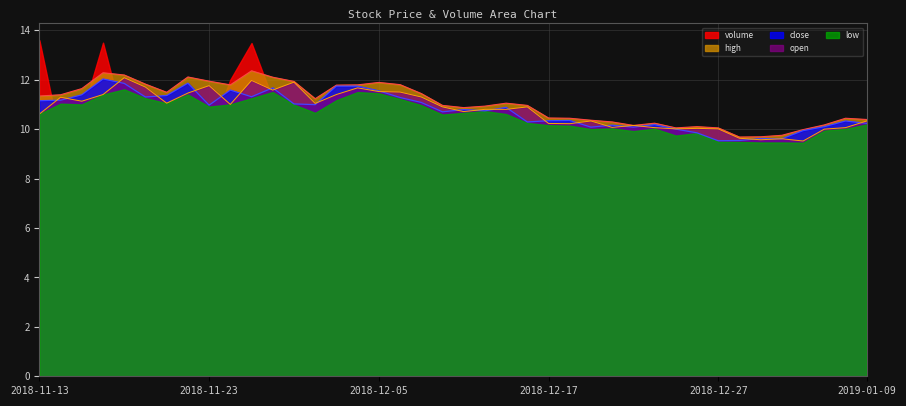

What is the difference between the high values at 2019-01-09 and 2018-11-23?

1.5